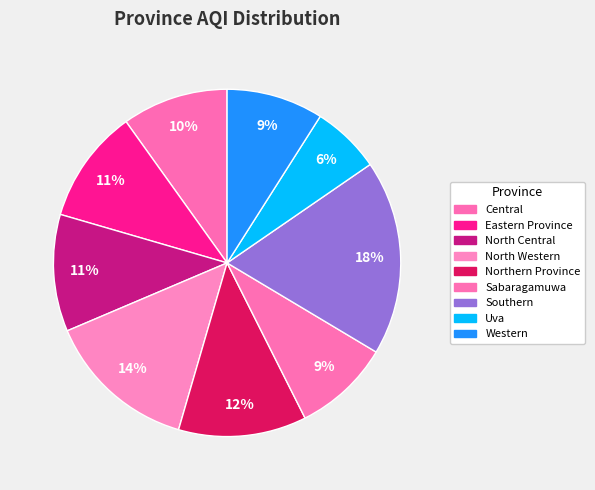

Approximately how many times larger is the value at Central compared to Eastern Province?

0.9